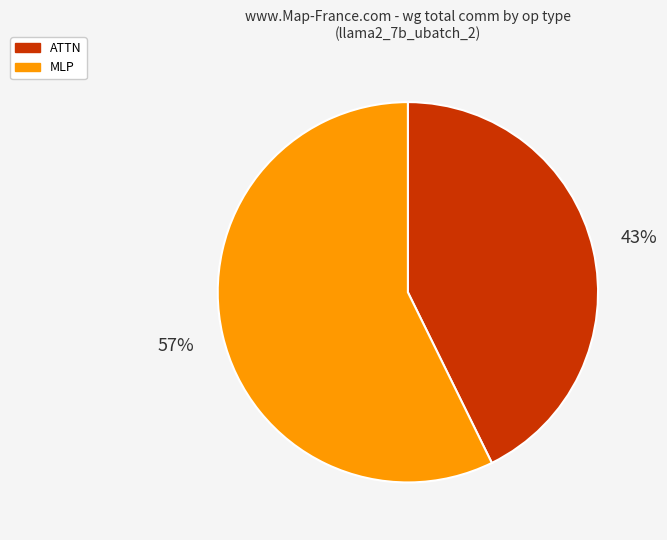

Is the sum of MLP and ATTN greater than half?

Yes